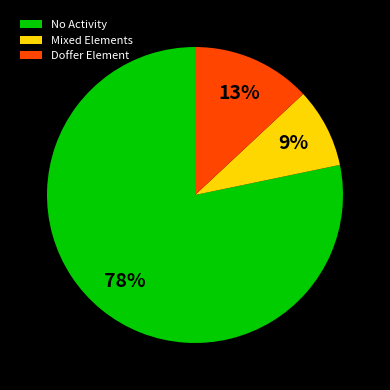

Is the sum of Mixed Elements and Doffer Element greater than half?

No